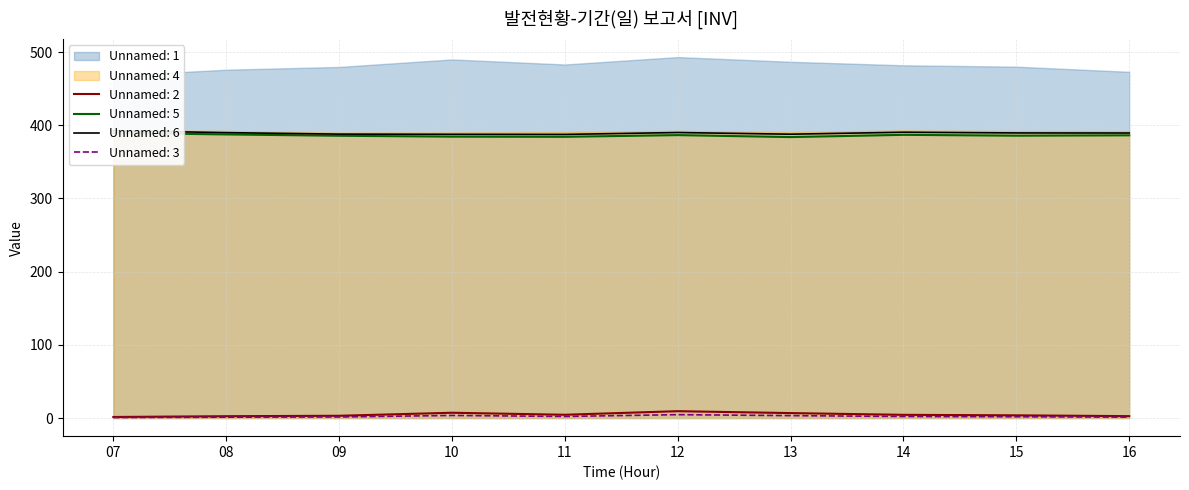

What is the difference between the Unnamed: 2 values at 10 and 09?

4.1